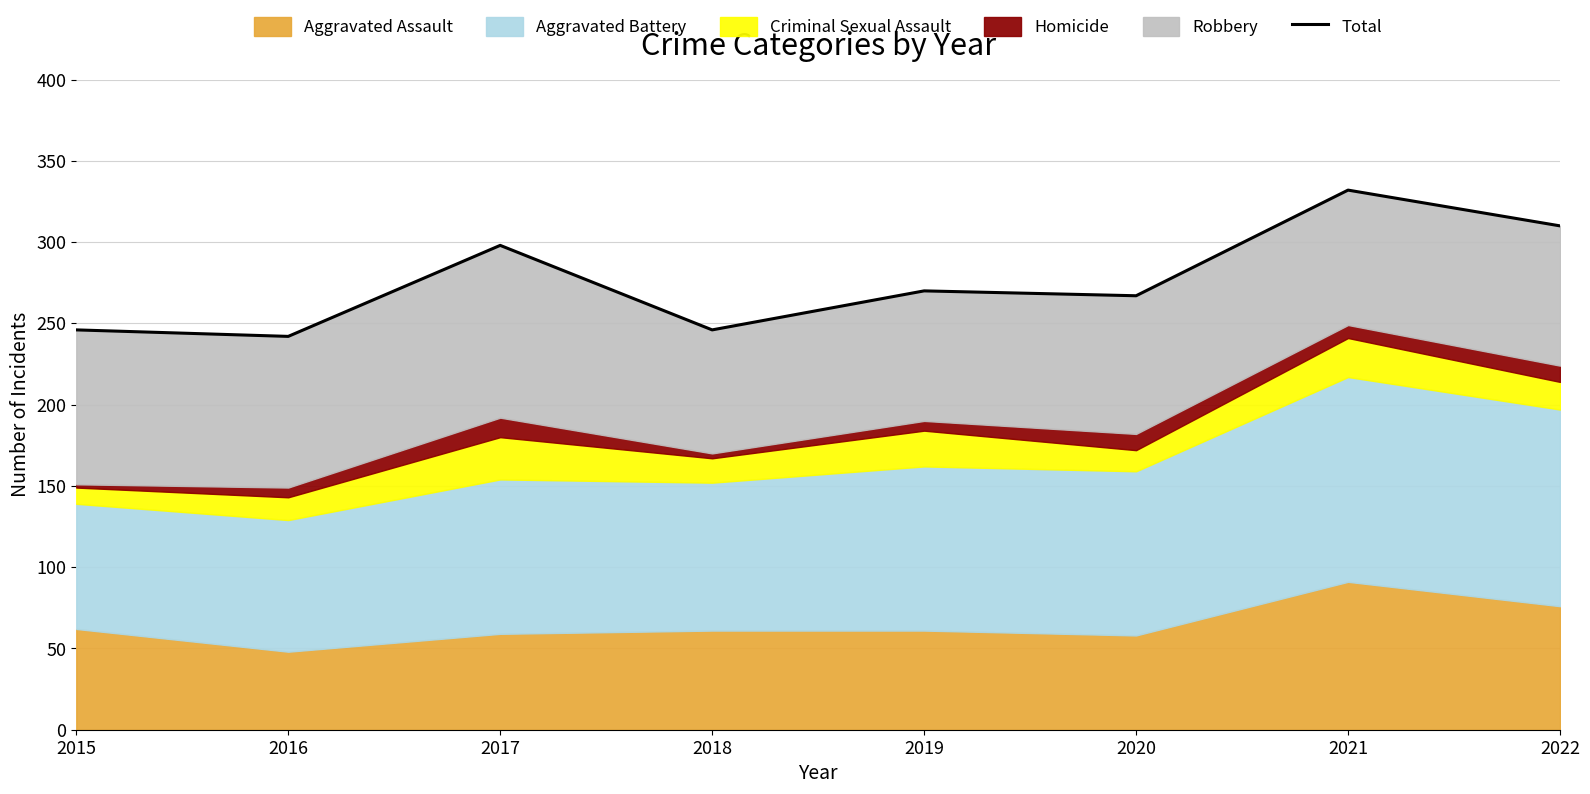

True or false: the data shows 460 at 2021.

False